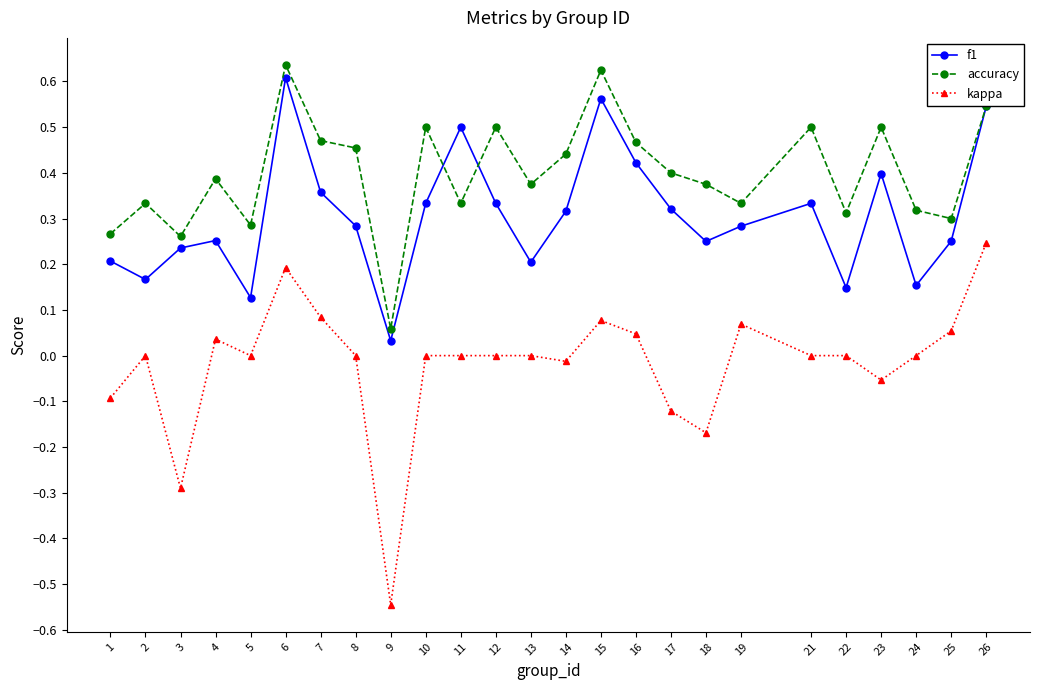

True or false: kappa and accuracy cross at least once.

False